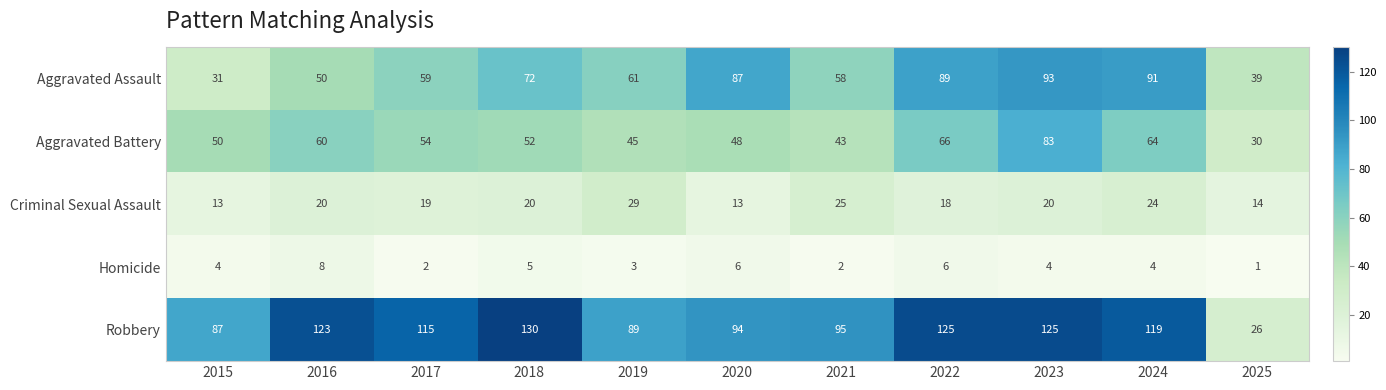

How many series are shown in this chart?

5